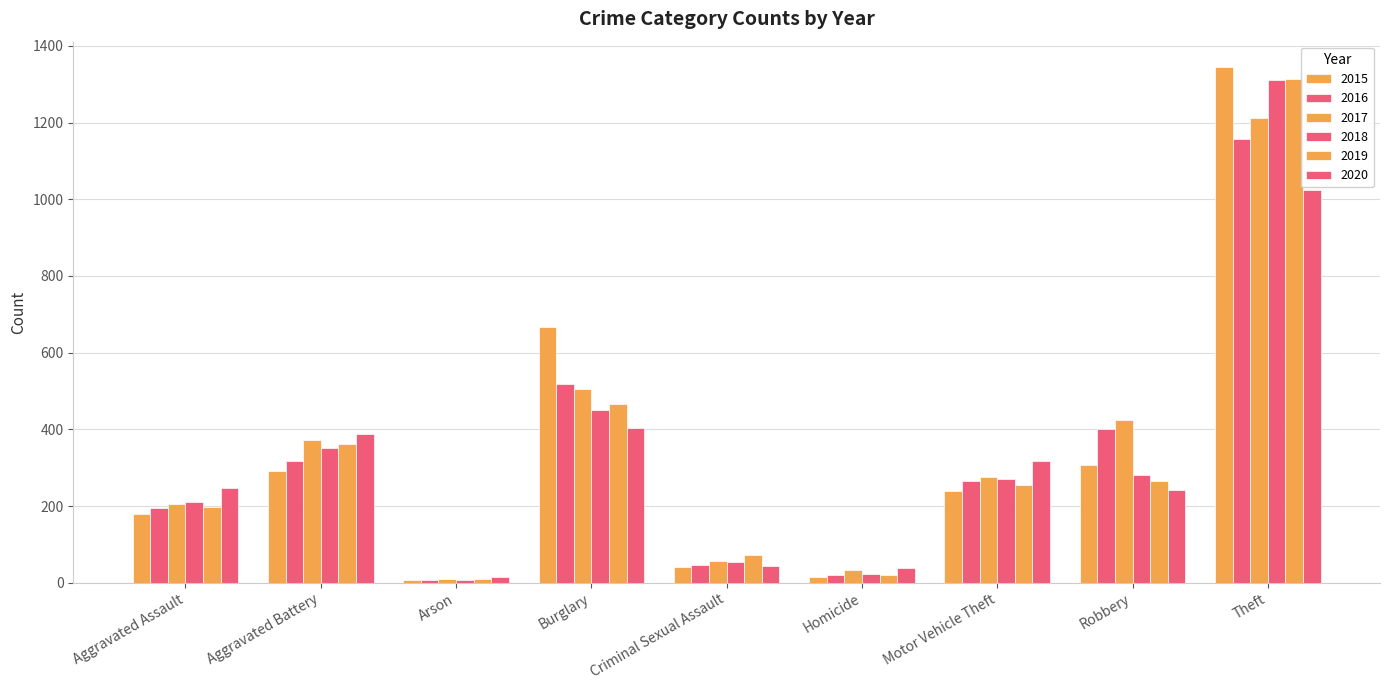

What is the label of the 3rd bar from the right?

Motor Vehicle Theft